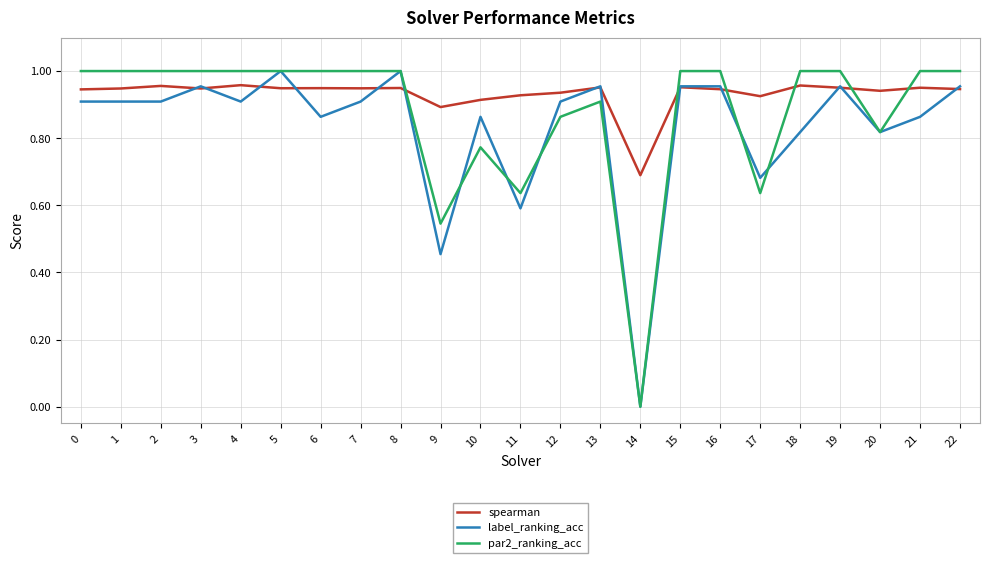

At which category does the chart reach its minimum across all series?

14